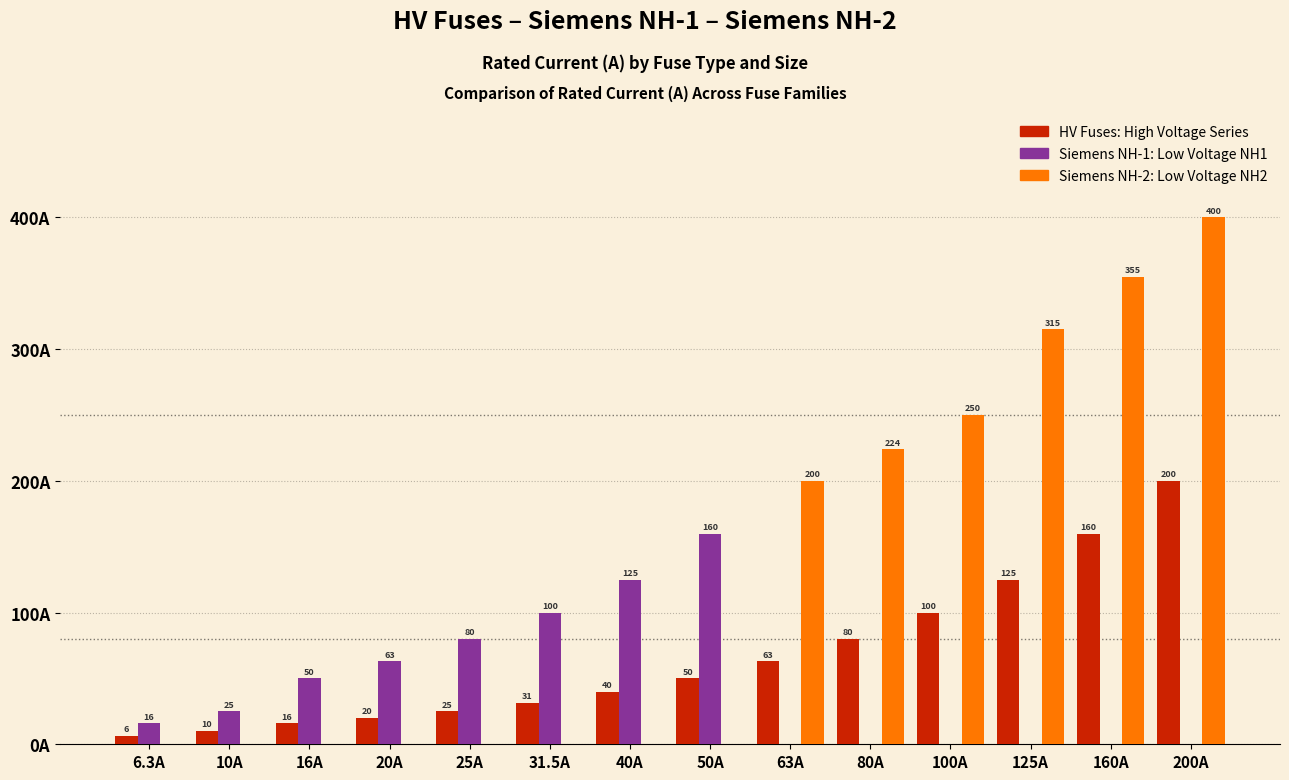

At which category is the sum across all series the highest?

200A